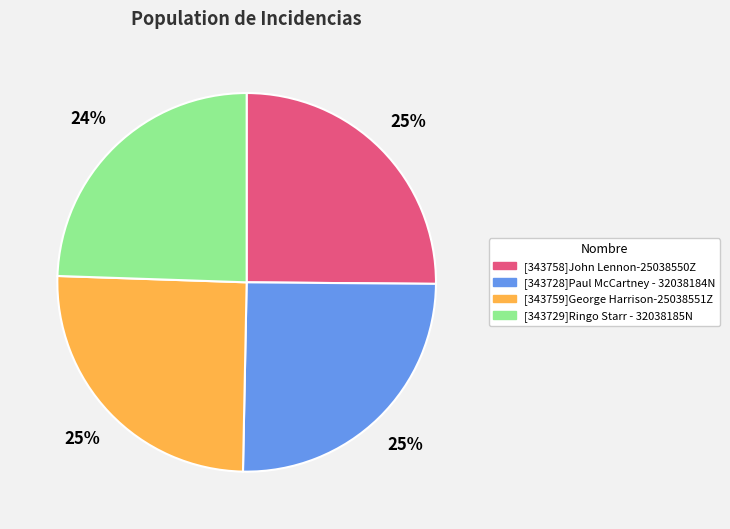

What percentage is the [343758]John Lennon-25038550Z slice, to the nearest percent?

25%